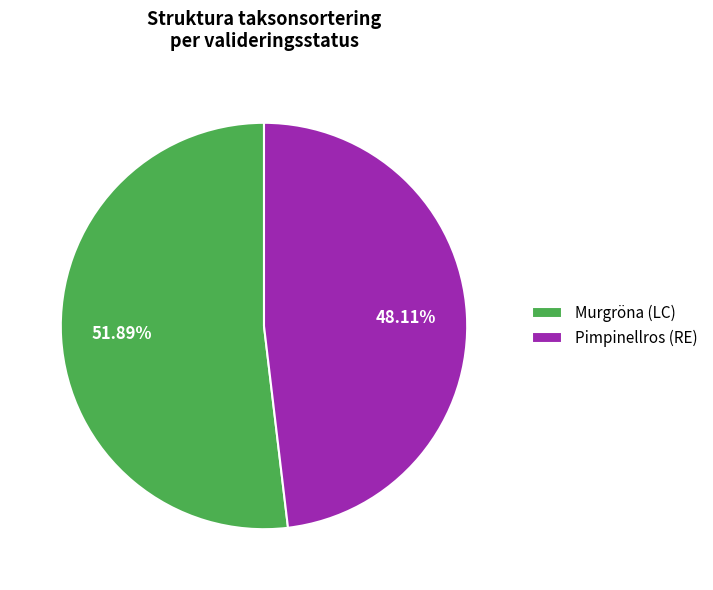

Which slice is the smallest?

Pimpinellros (RE)